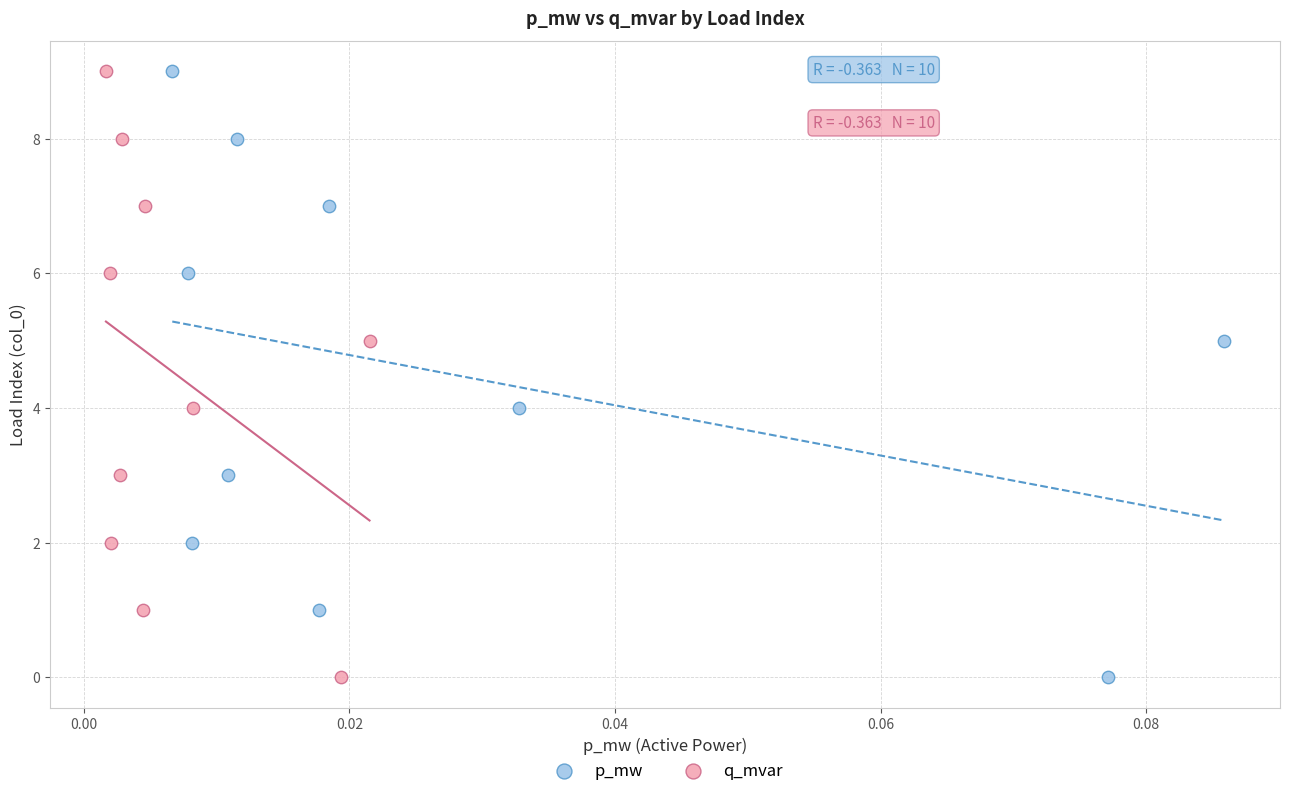

What are all the series names shown in the legend?

p_mw, q_mvar